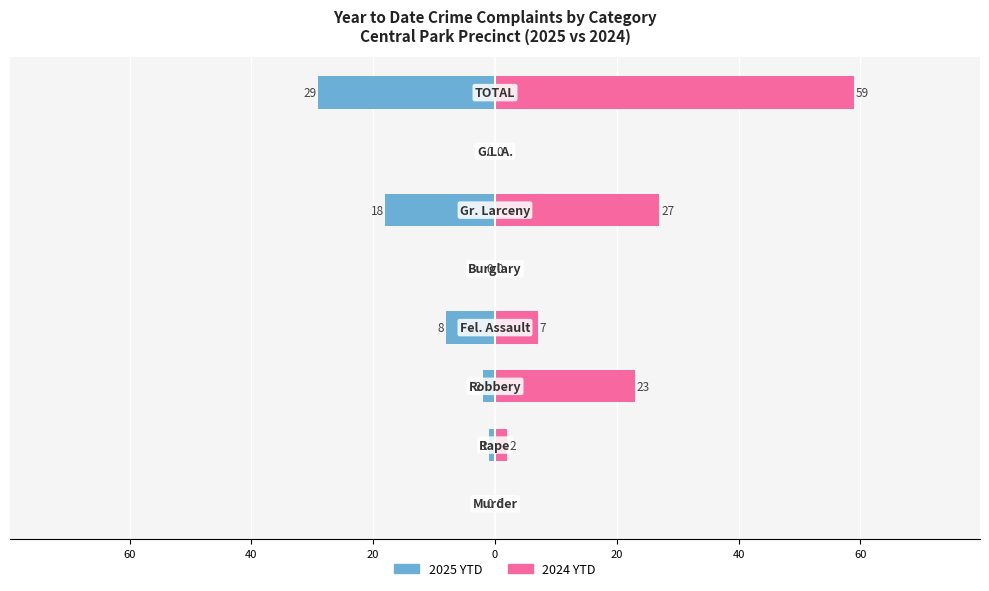

Reading left to right, transcribe all the data shown in this chart.

2025 YTD: 80=0	60=-1	40=-2	20=-8	0=0	20=-18	40=0	60=-29
2024 YTD: 80=0	60=2	40=23	20=7	0=0	20=27	40=0	60=59